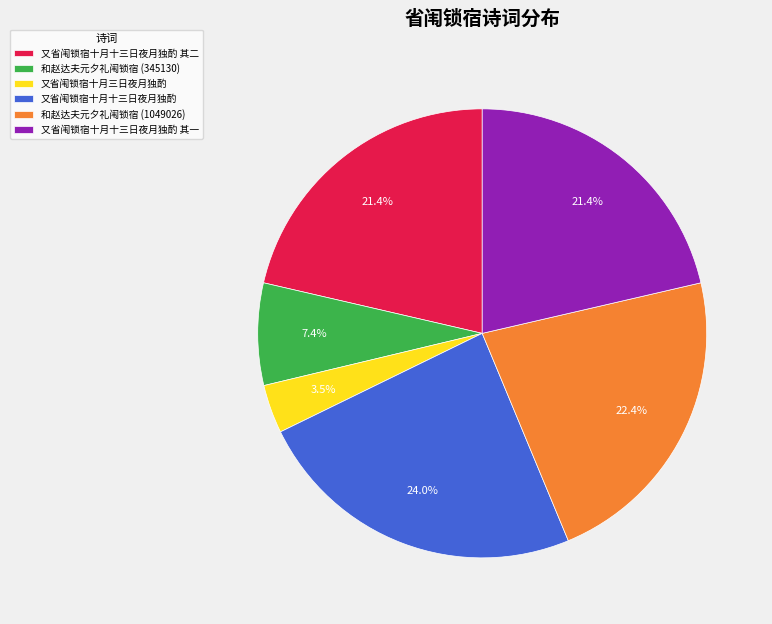

Combined, what portion of the pie is 和赵达夫元夕礼闱锁宿 (345130) and 又省闱锁宿十月十三日夜月独酌?

31.4%